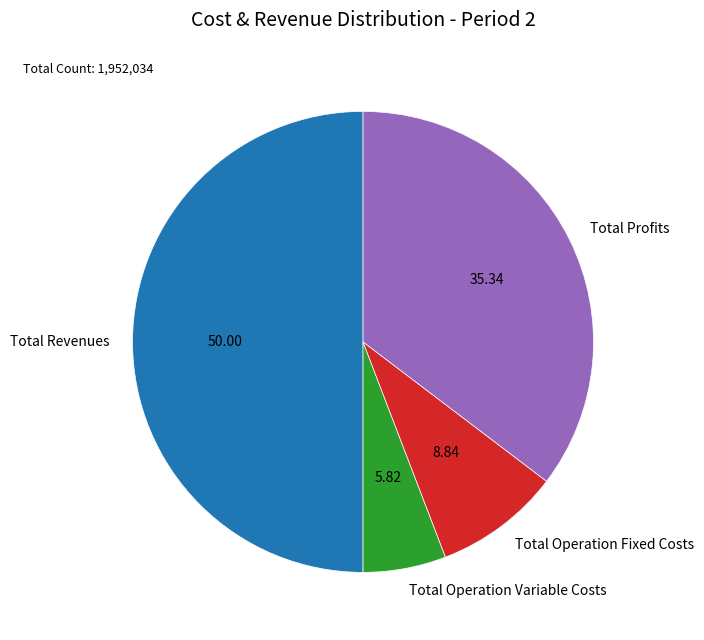

Between Total Operation Variable Costs and Total Revenues, which is larger?

Total Revenues